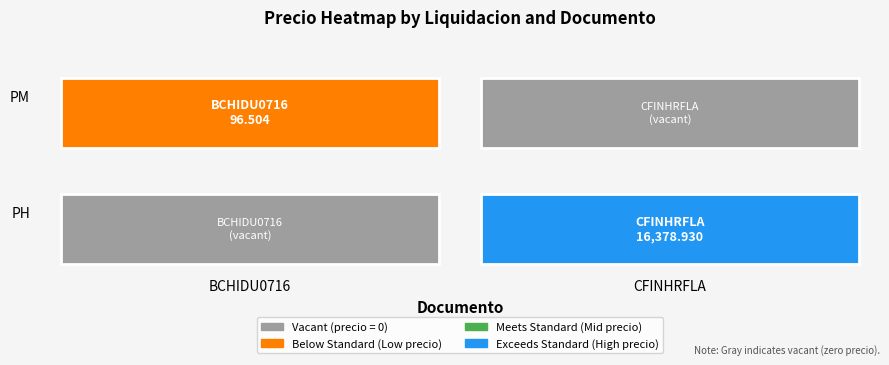

Where does the CFINHRFLA series first go above 16378?

PH